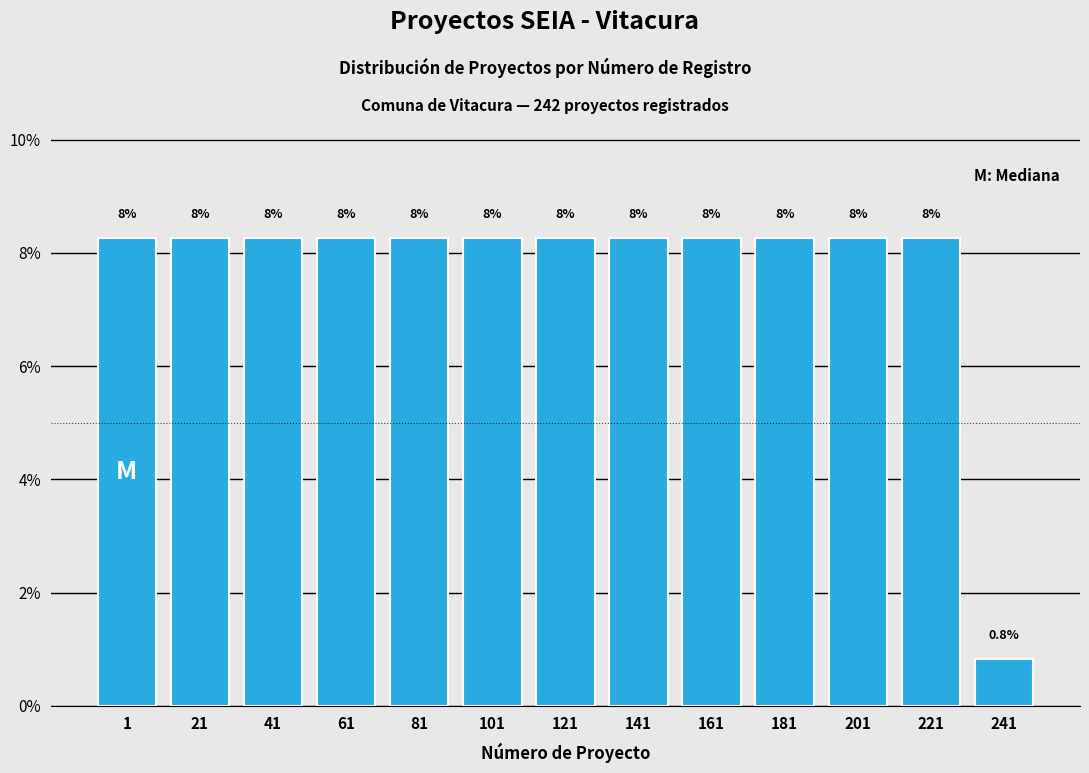

Does the chart contain any negative values?

No